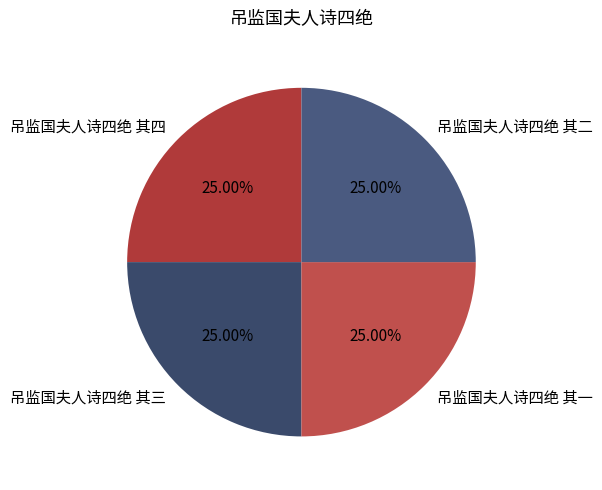

Does 吊监国夫人诗四绝 其一 represent more than half of the total?

No